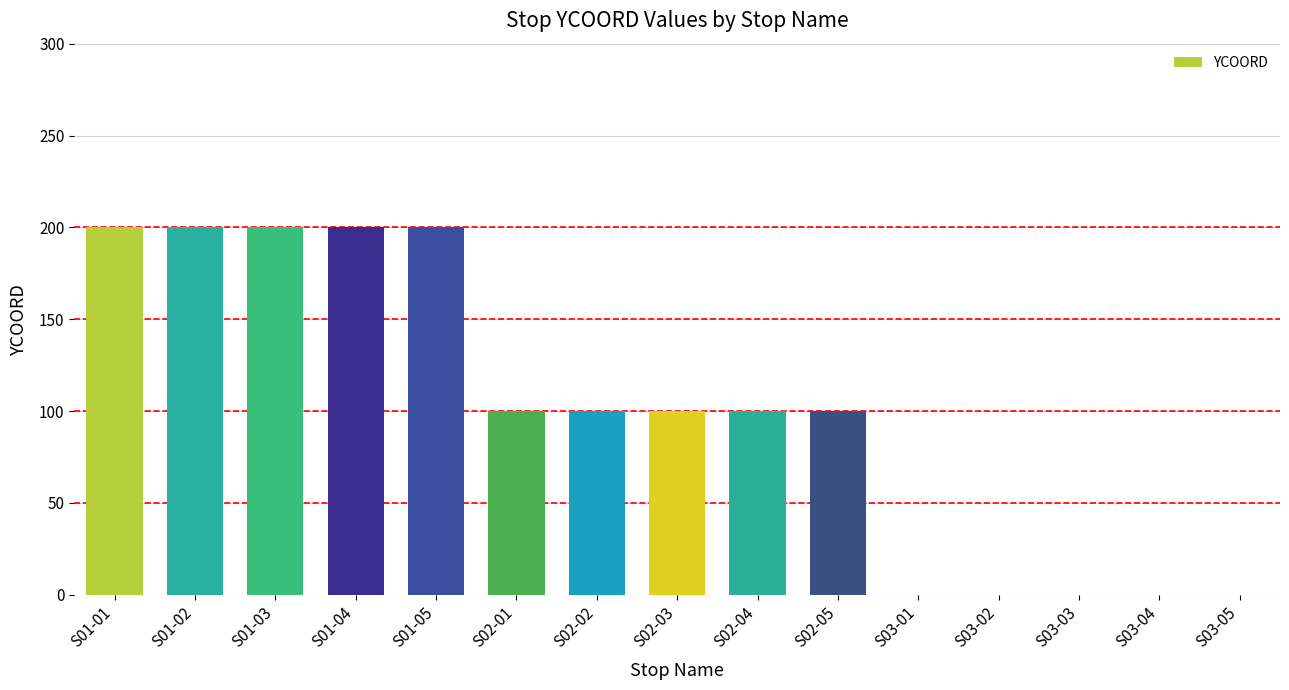

What is the change in value from S01-02 to S02-05?

-100